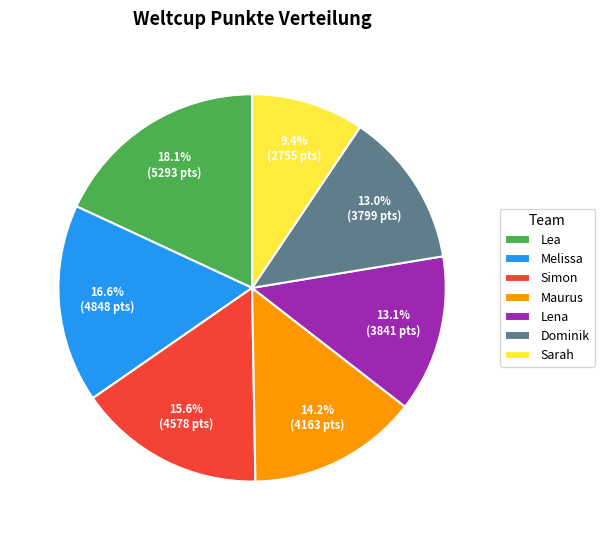

How many slices are in this pie chart?

7